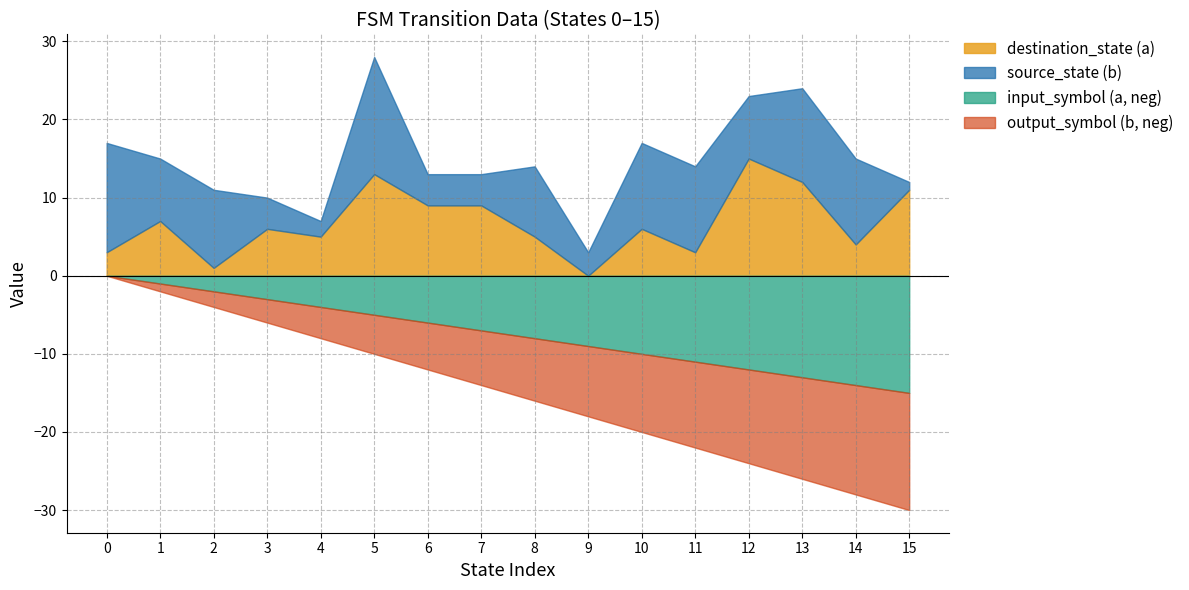

What is the greatest value displayed?

15